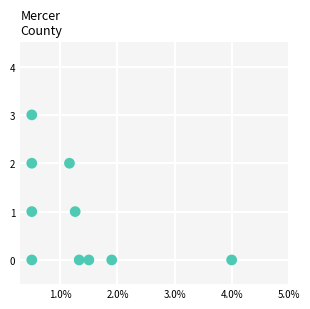

What is the range of Y values (max minus min)?

3